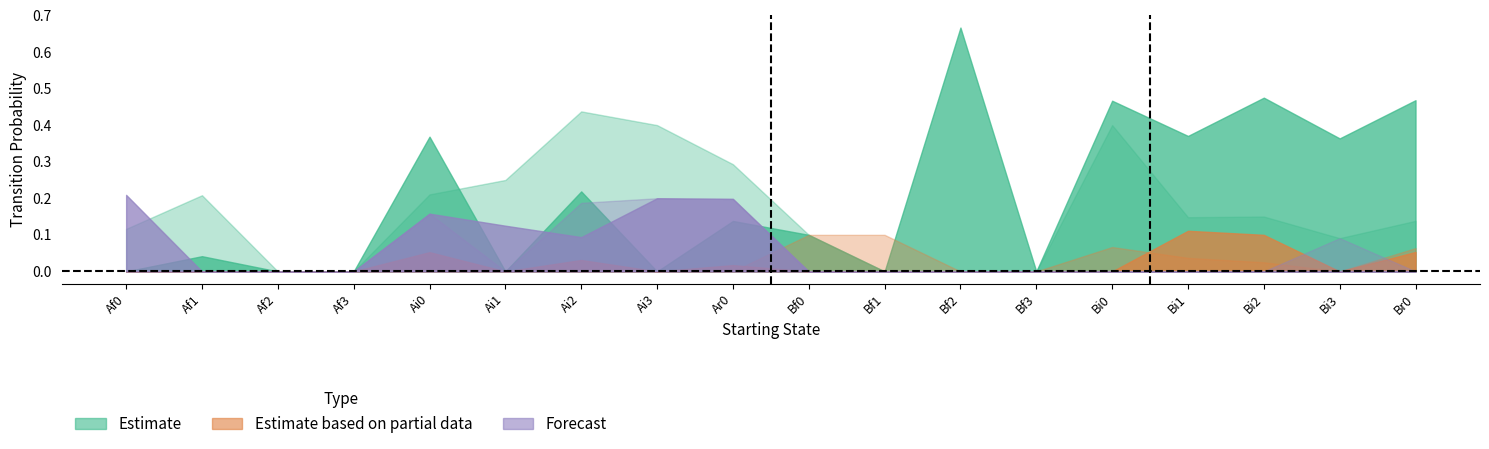

True or false: Ar0 has a value of 0.5 at Bi1.

False